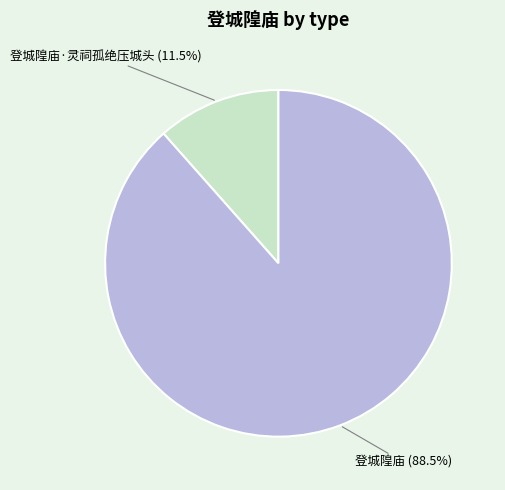

Which slice is the smallest?

登城隍庙·灵祠孤绝压城头